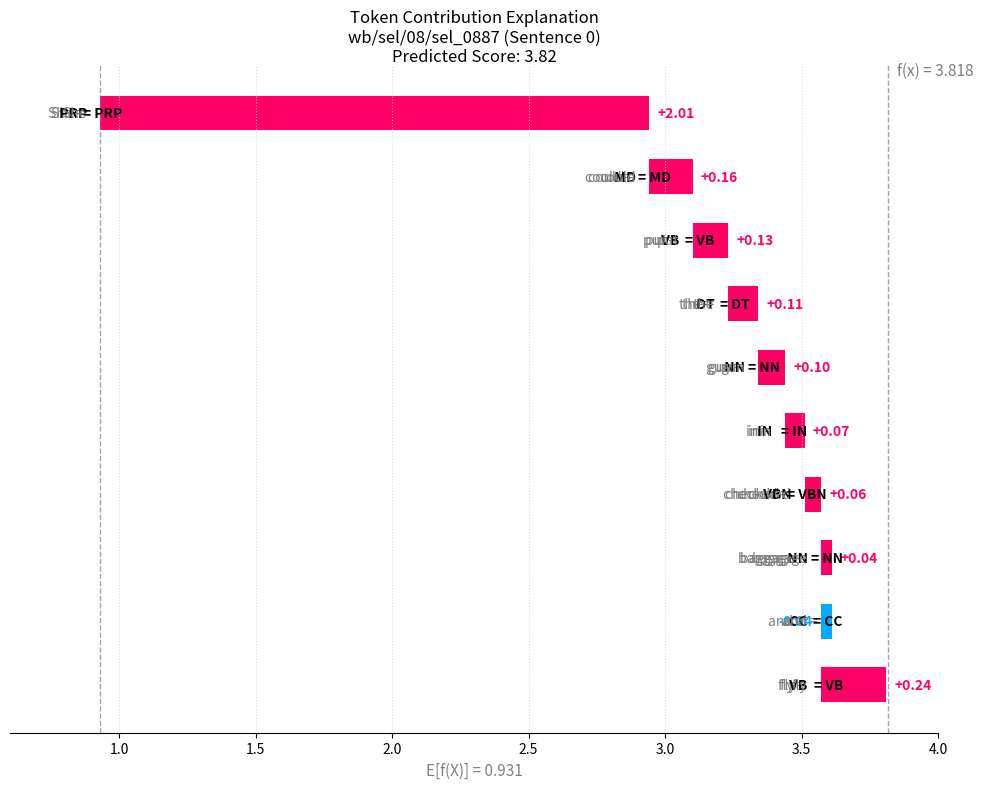

Is it true that the value at 2.0 is 0.1?

True